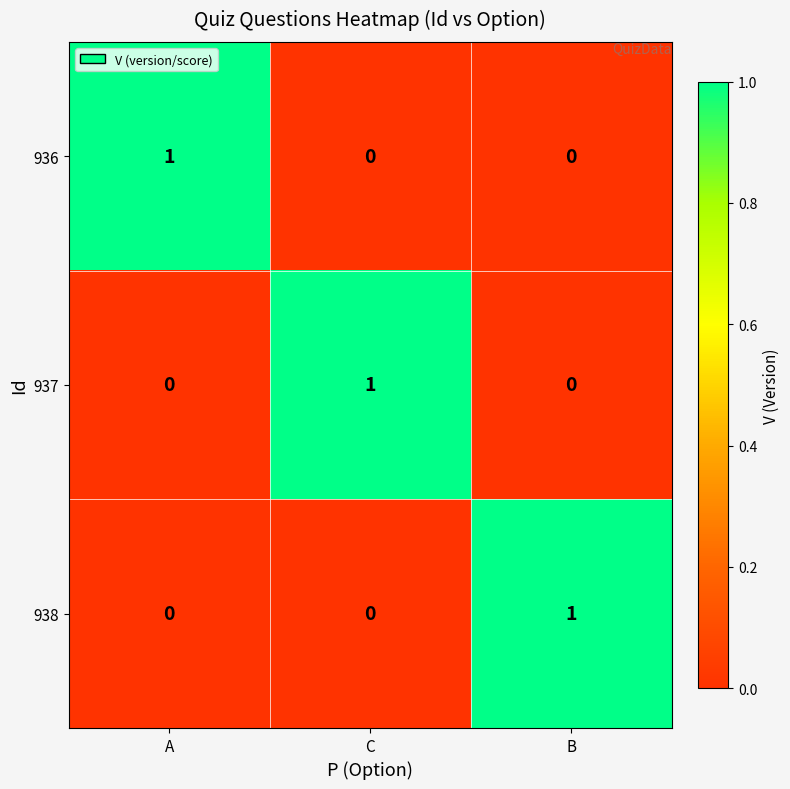

What is the spread (max minus min) of values at B?

1